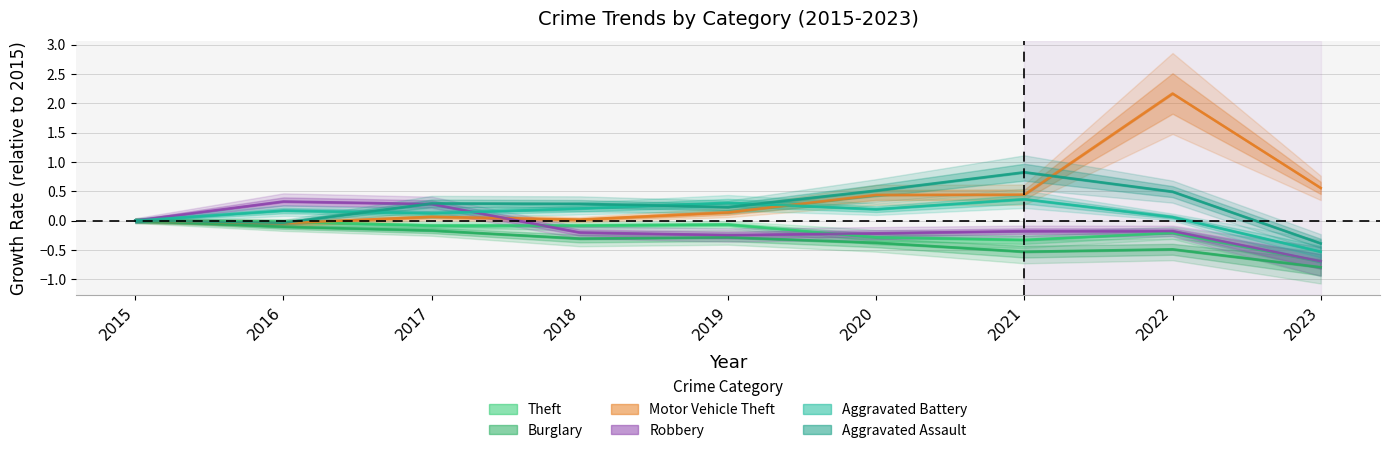

After their last crossing, which series has the higher values: Theft or Motor Vehicle Theft?

Motor Vehicle Theft